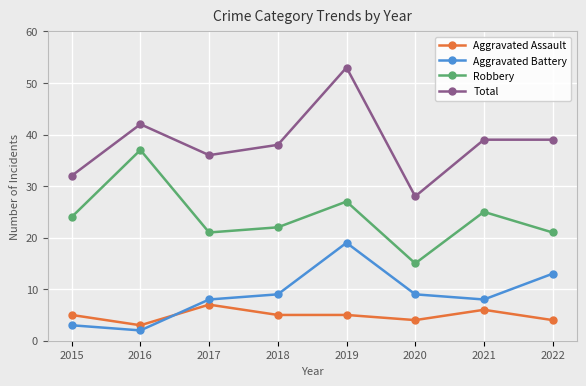

What is the spread (max minus min) of values at 2018?

33